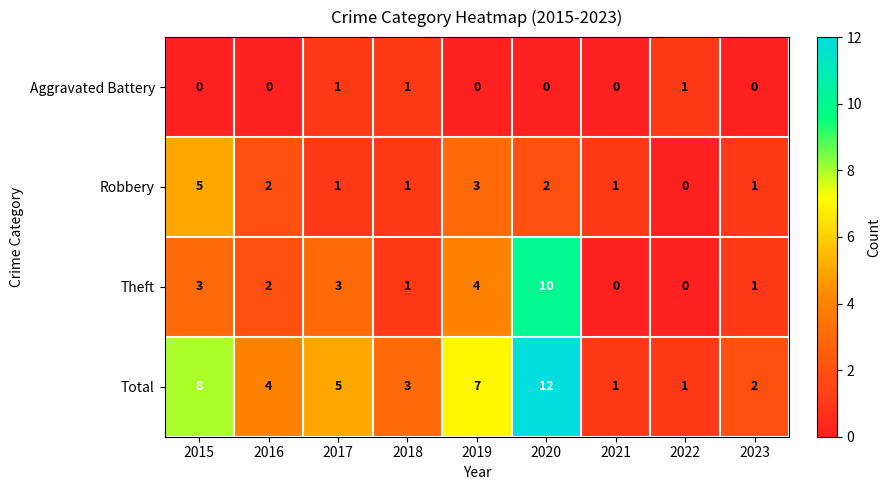

Count the Aggravated Battery values in the range 0 to 1.

9